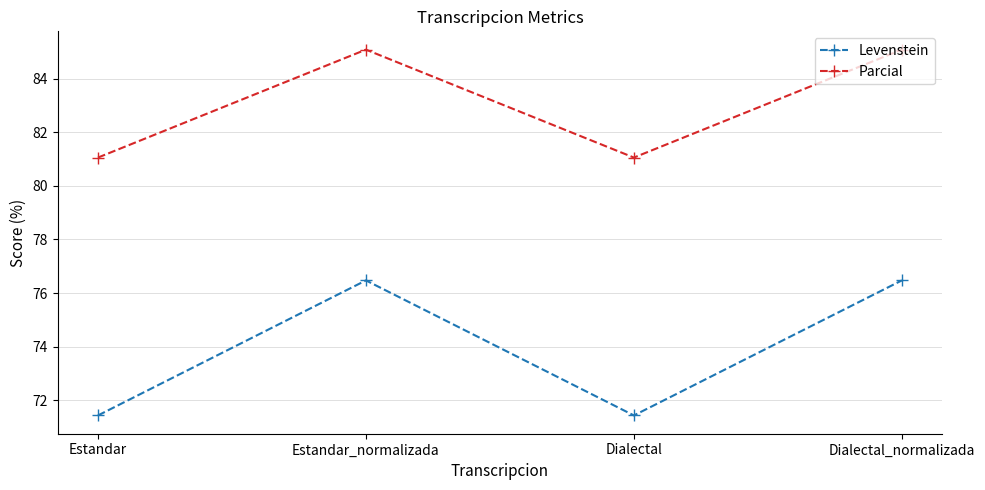

List the series in order of their overall mean, lowest first.

Levenstein, Parcial